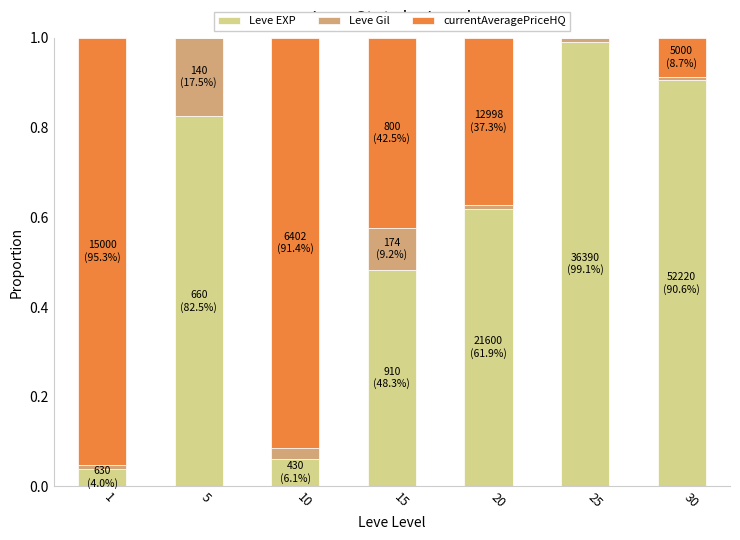

At which label does Leve EXP reach its peak?

25